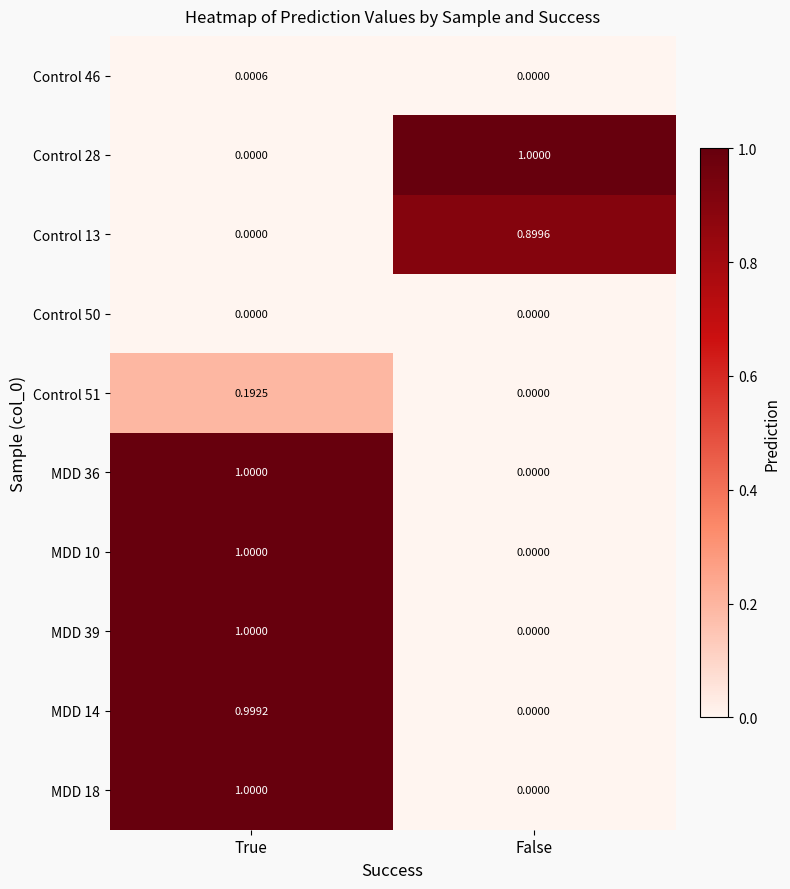

At which category is the sum across all series the highest?

True